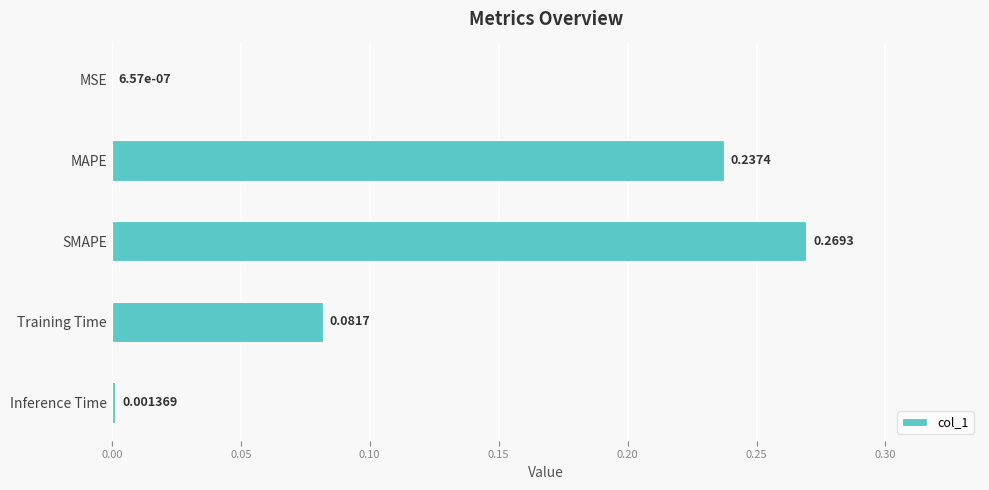

Between MSE and MAPE, which is larger?

MAPE